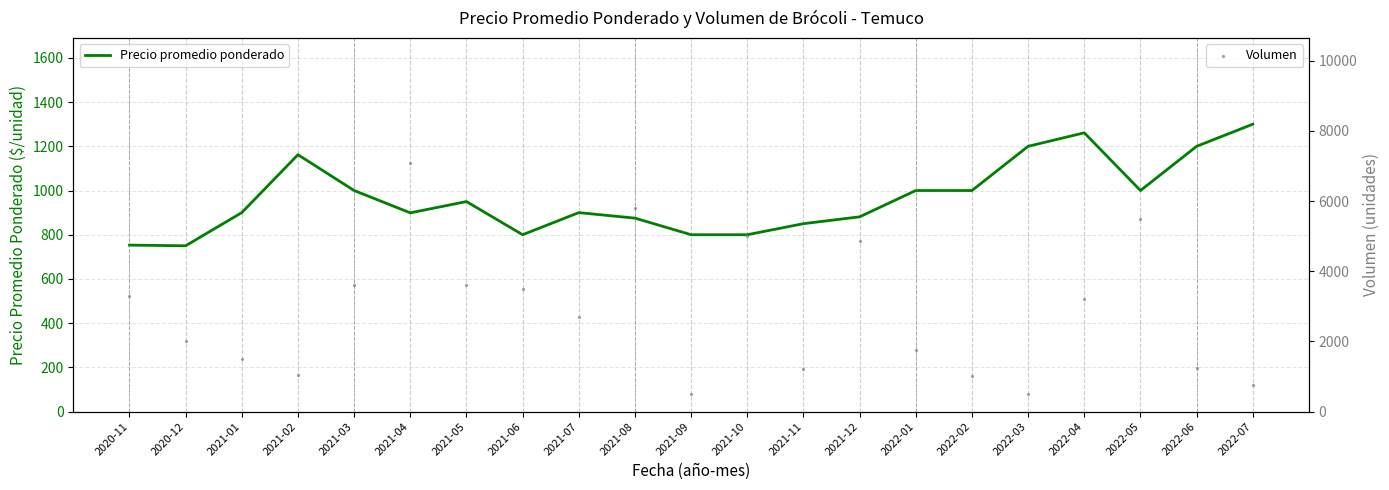

Which series reaches the maximum Y coordinate?

Volumen